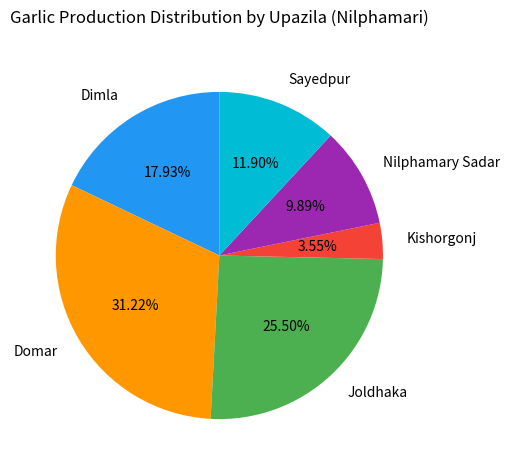

Combined, do Joldhaka and Sayedpur account for over 50%?

No